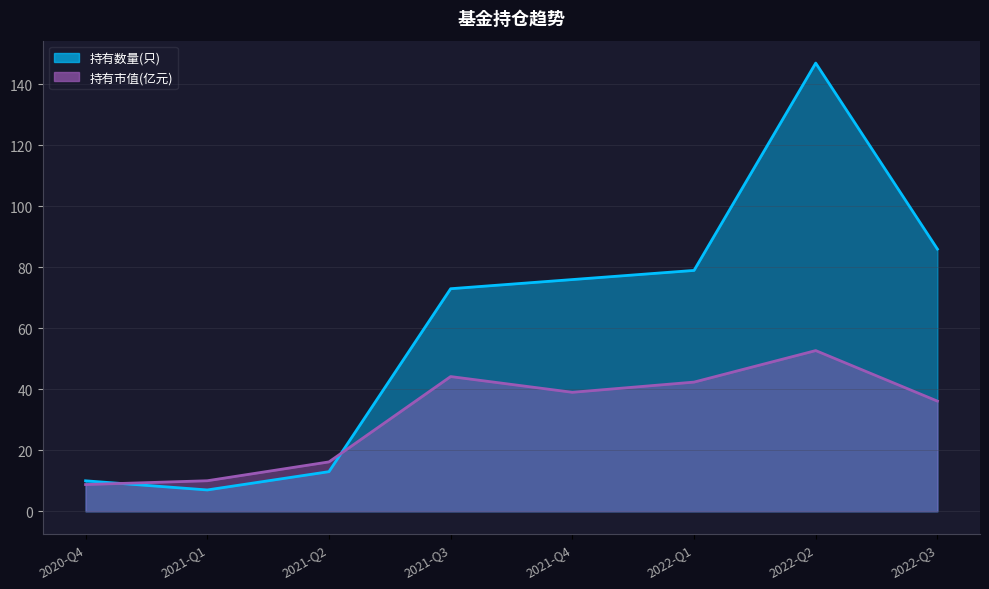

Does the chart display data point markers on the line(s)?

No